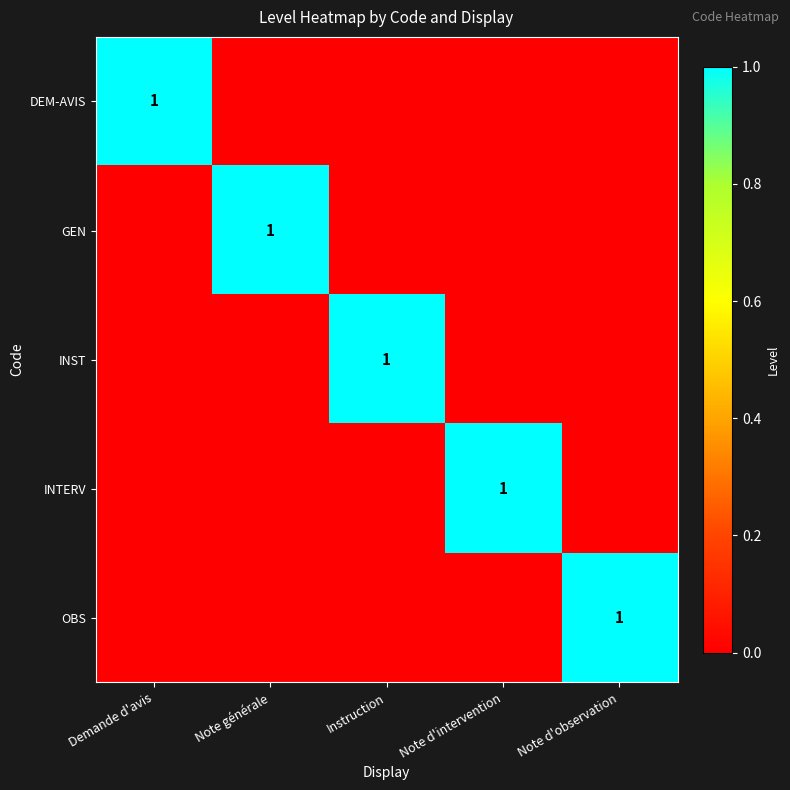

Count the number of categories in the chart.

5